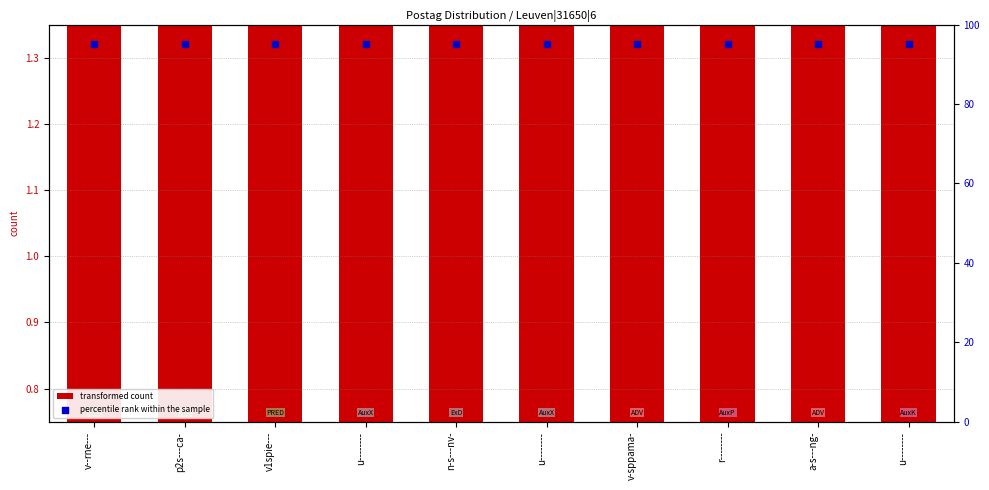

At how many categories does at least one series exceed 46?

10